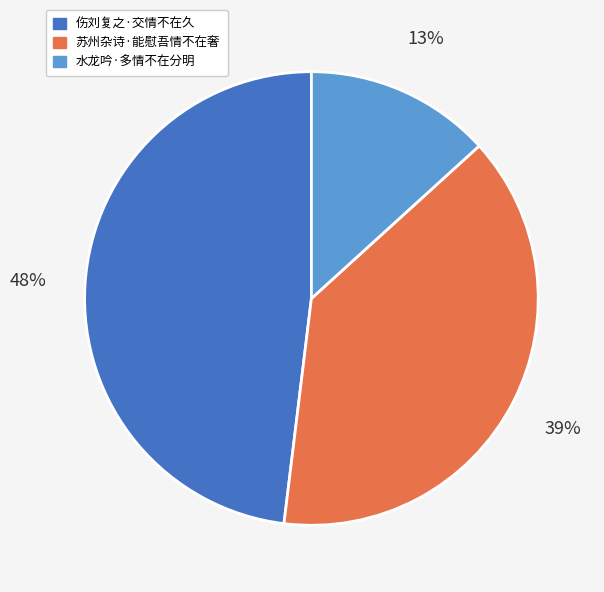

The 苏州杂诗·能慰吾情不在奢 slice represents 39% of the pie. True or false?

True